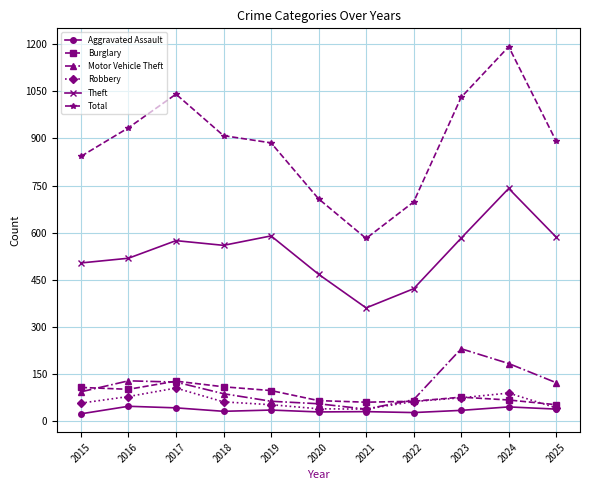

True or false: Total has a value of 934 at 2016.

True